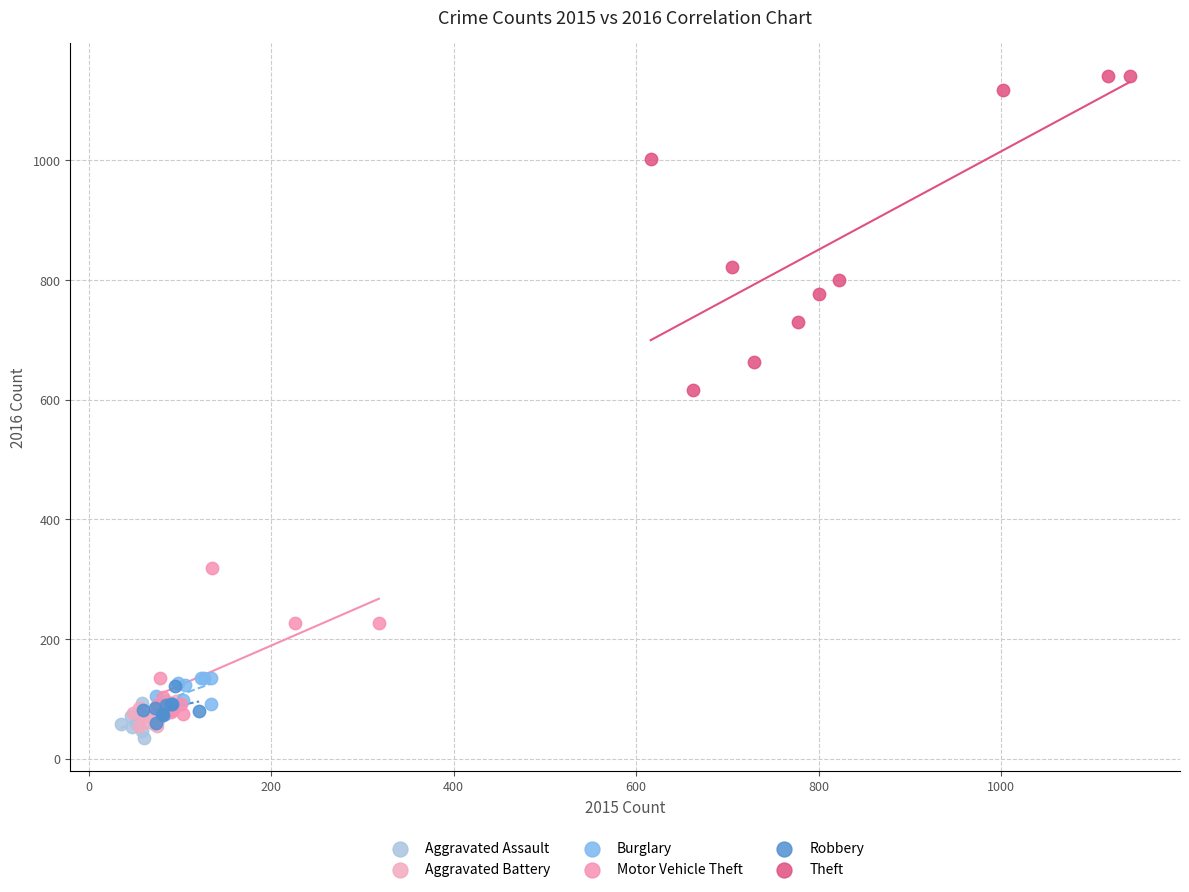

Which series reaches the maximum Y coordinate?

Theft